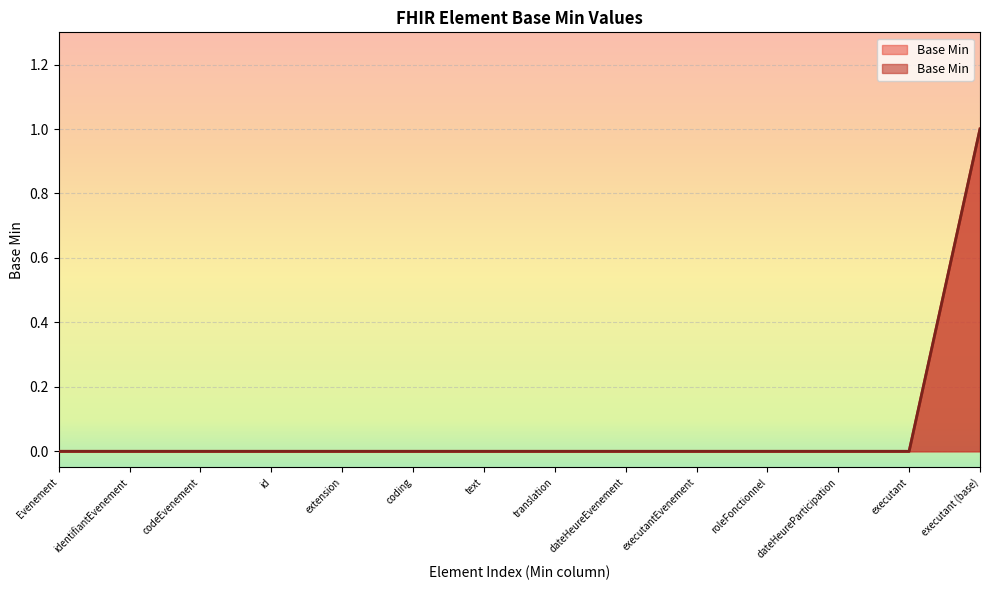

List the labels in order of value, smallest first.

Evenement, identifiantEvenement, codeEvenement, id, extension, coding, text, translation, dateHeureEvenement, executantEvenement, roleFonctionnel, dateHeureParticipation, executant, executant (base)